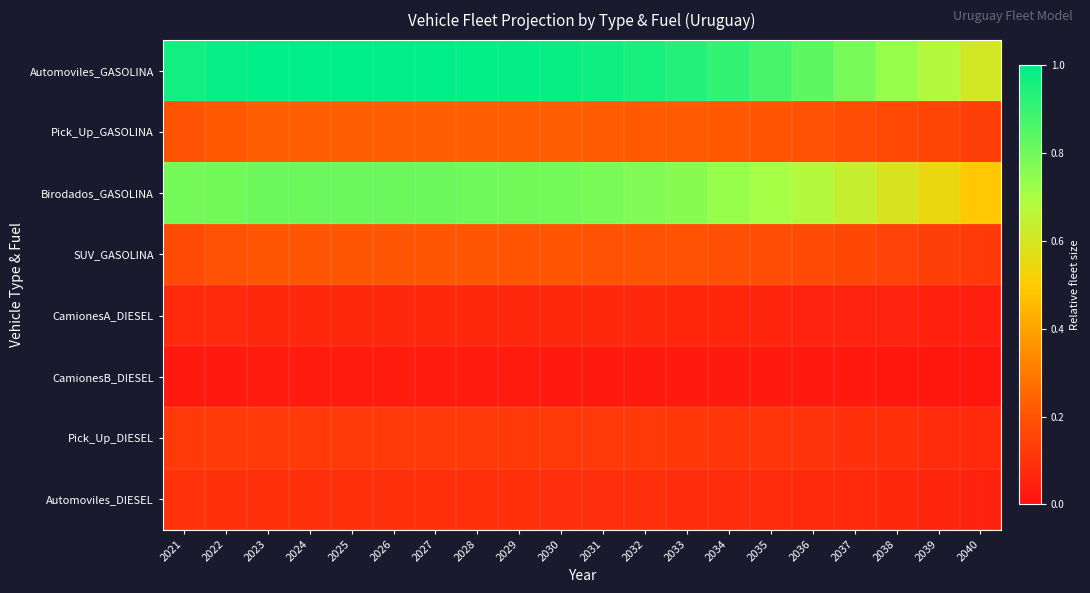

Which category has the highest value across all series?

2023